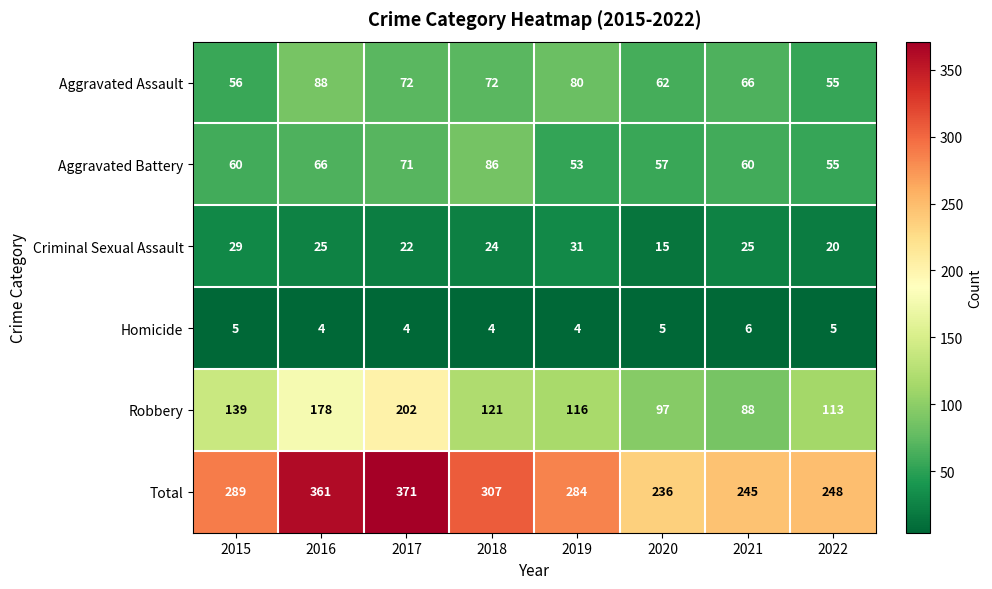

At which category is the sum across all series the highest?

2017